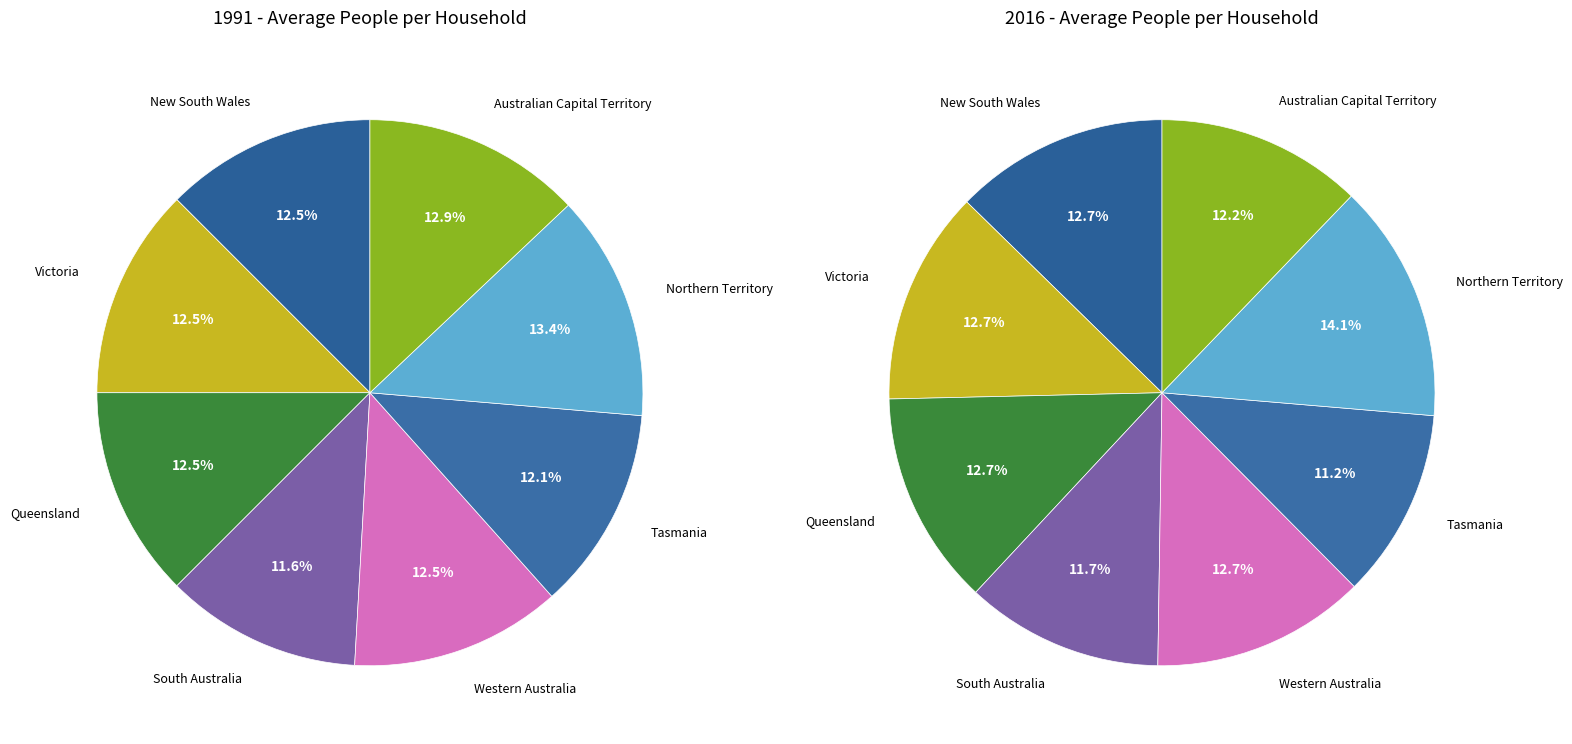

Does 11 represent more than half of the total?

No